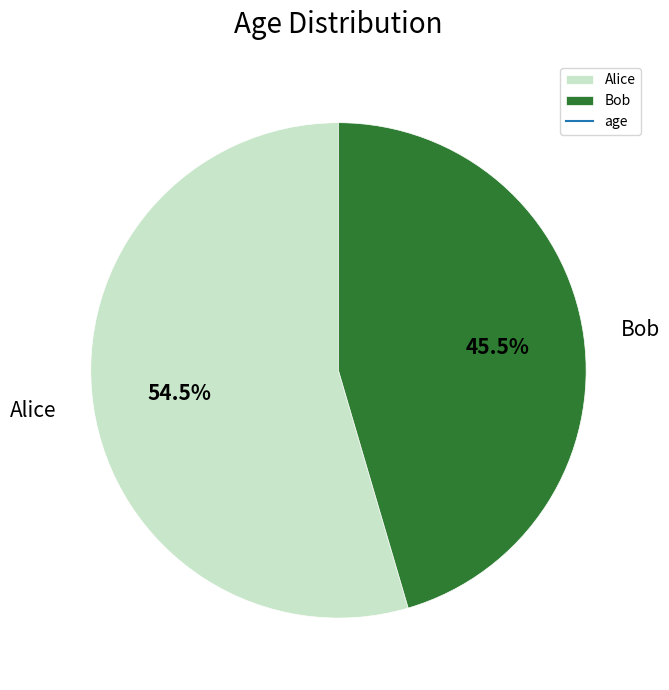

What is the smallest slice in the pie chart?

Bob